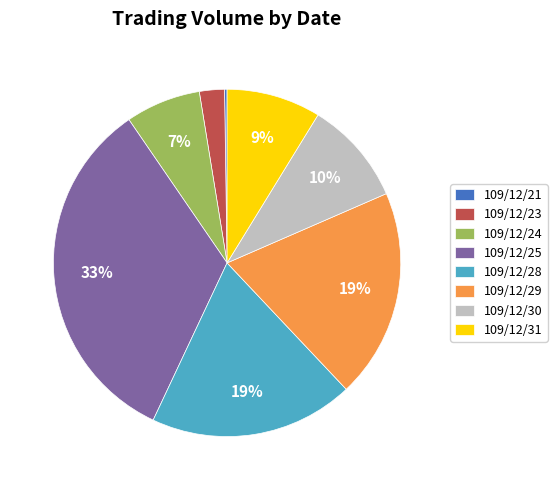

Do 109/12/31 and 109/12/23 together represent more than half of the pie?

No